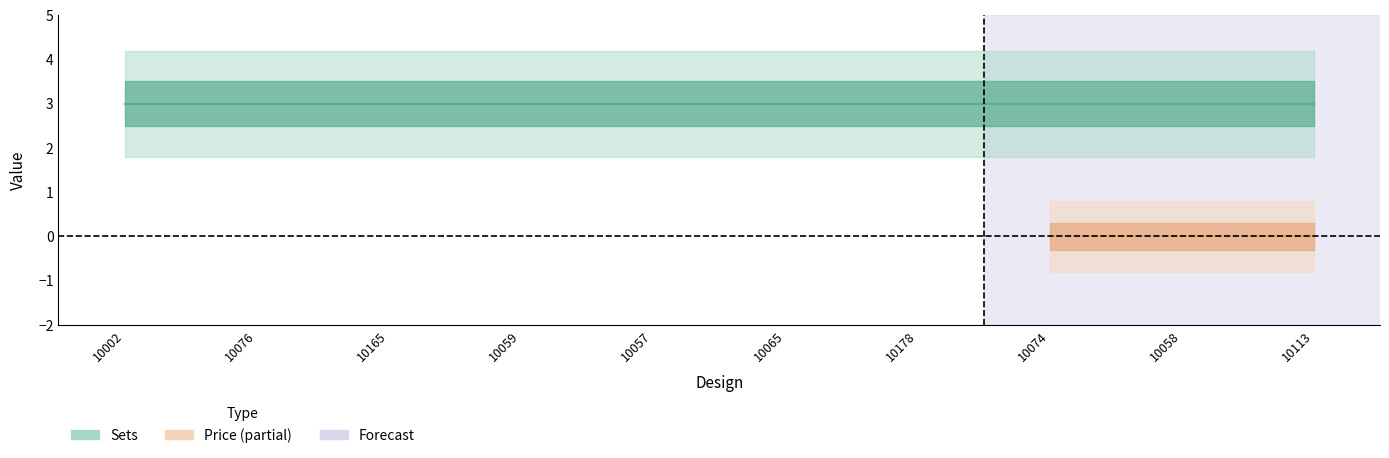

True or false: price and sets intersect in this chart.

False